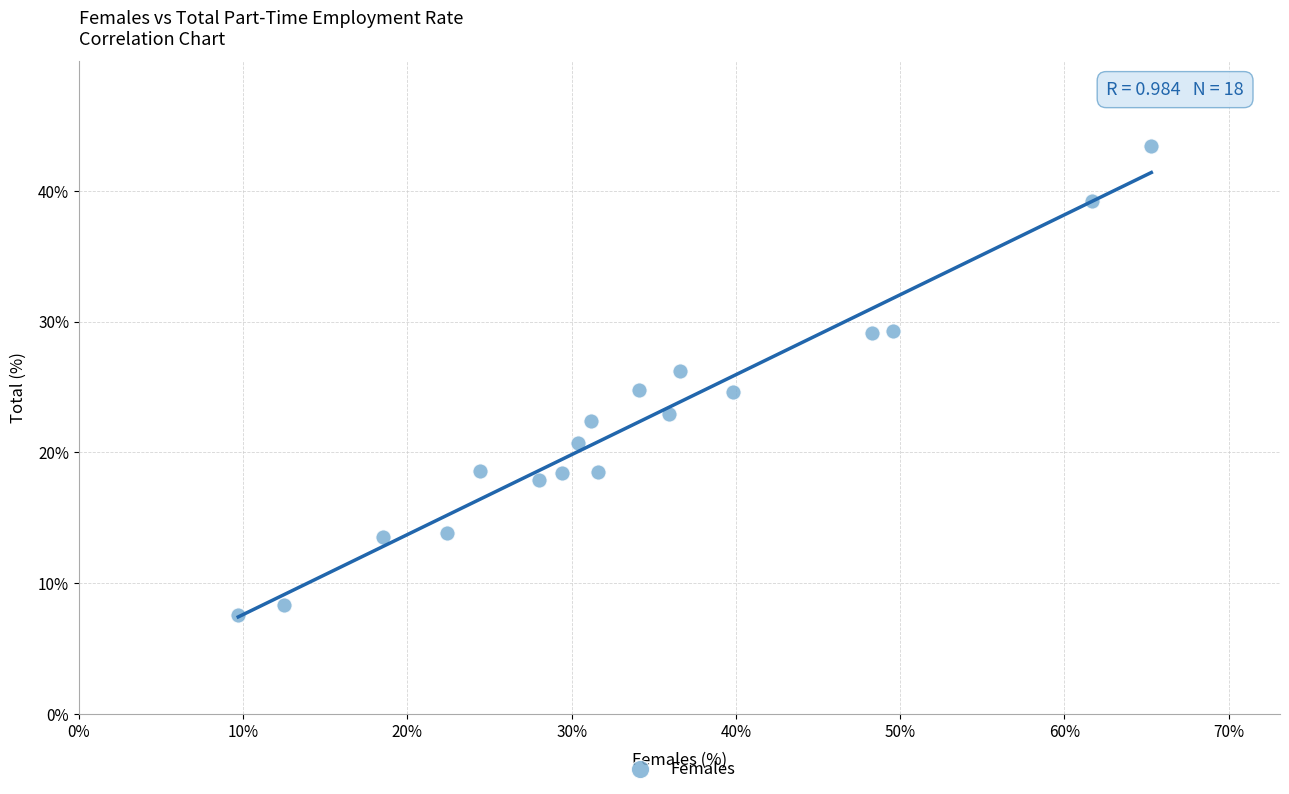

What is the range of X values (max minus min)?

55.6